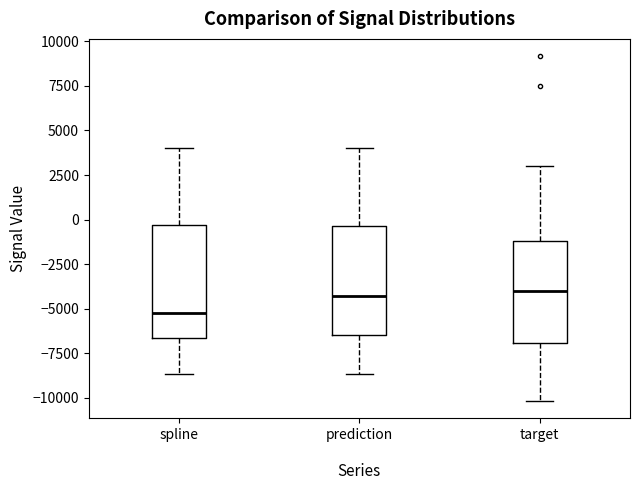

Reading left to right, transcribe this box plot: for each box, give where its median line is, the range the box spans, and where its two whiskers end, as read against the y-axis. The values are not printed on the chart, so give them approximately, as read against the axis.

spline: median -5500, box -6500 to -500, whiskers -8500 to 4000
prediction: median -4500, box -6500 to -500, whiskers -8500 to 4000
target: median -4000, box -7000 to -1000, whiskers -10000 to 3000